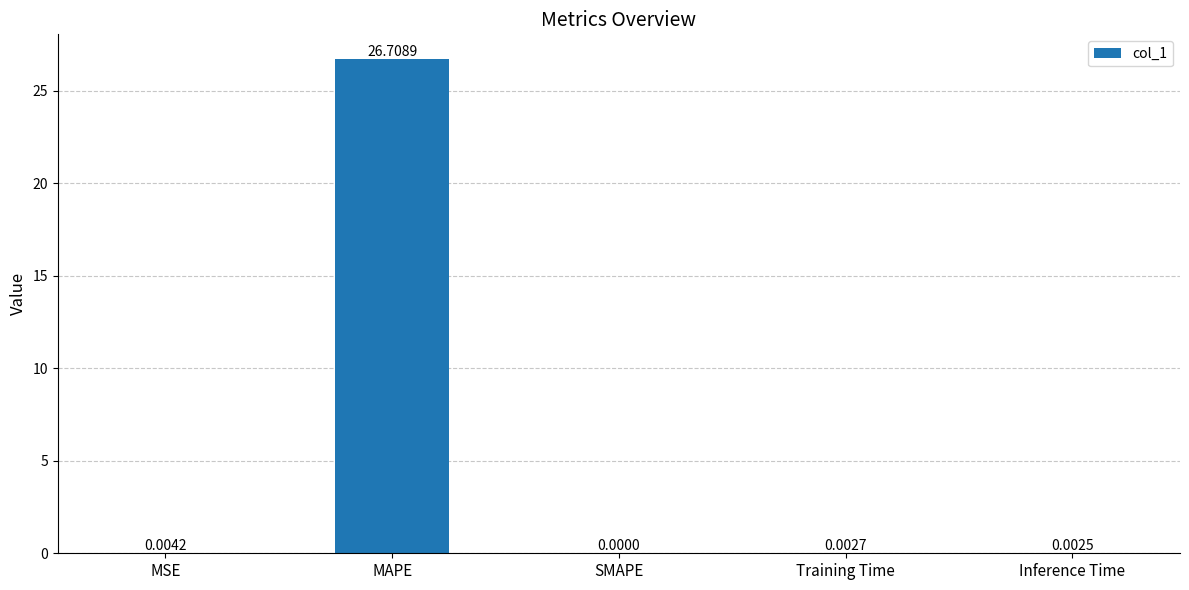

True or false: the data shows 0.0 at Training Time.

True